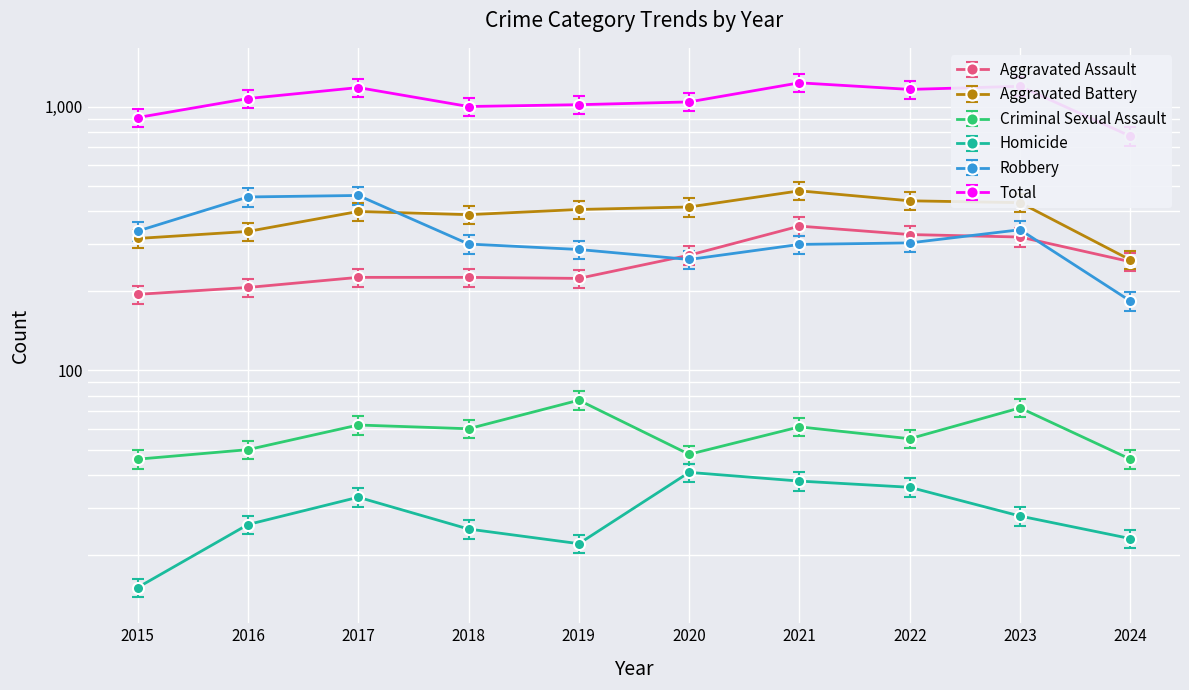

How many lines are shown in the chart?

6